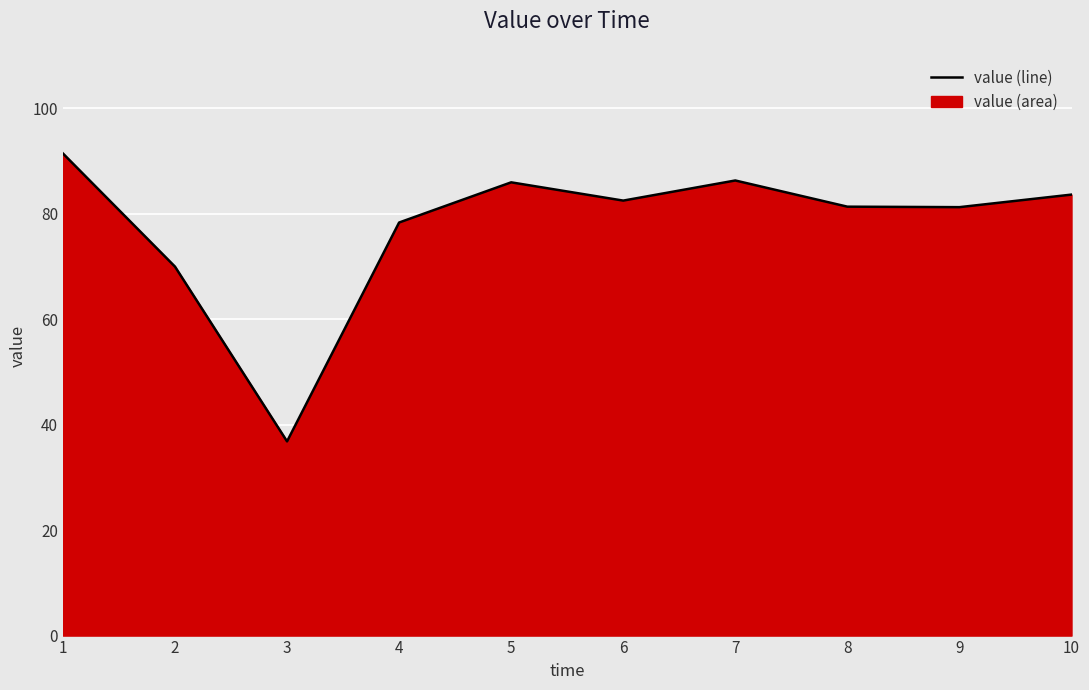

Rank the categories by value from lowest to highest.

3, 2, 4, 9, 8, 6, 10, 5, 7, 1